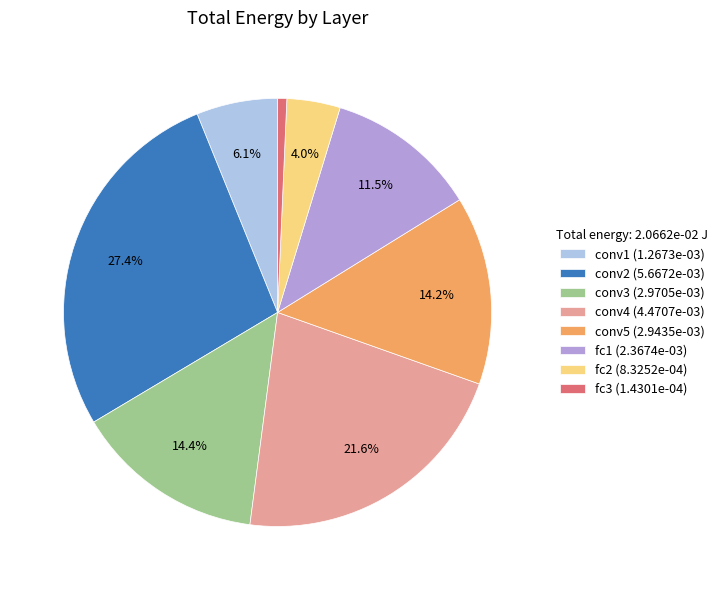

To the nearest percent, what is the combined percentage of fc3 and conv5?

15%